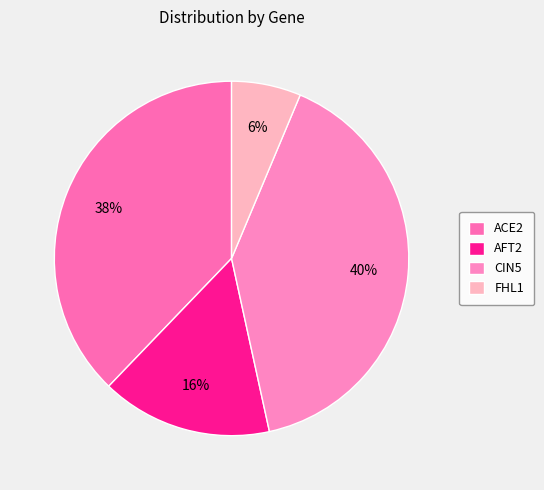

Does any single category account for the majority?

No